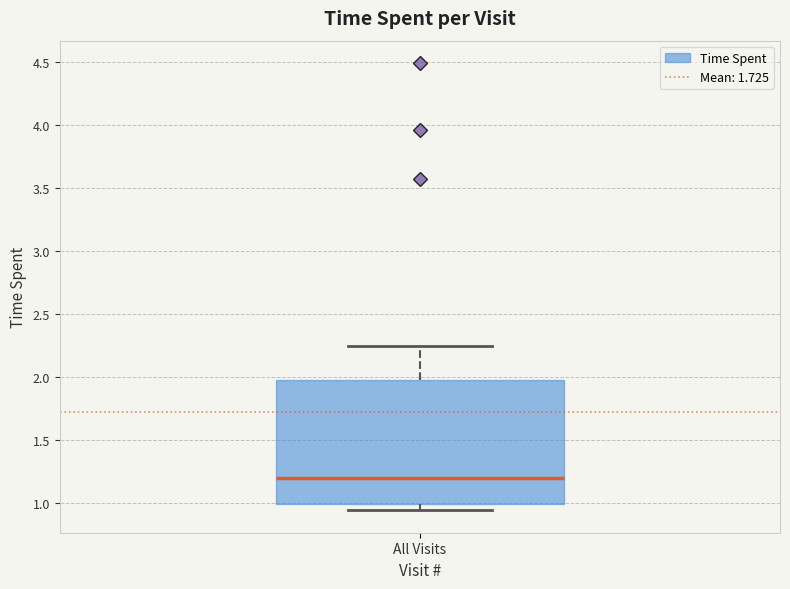

Transcribe this box plot: give where the median line is, the range the box spans, and where the two whiskers end, as read against the y-axis. The values are not printed on the chart, so give them approximately, as read against the axis.

median 1.20, box 1.00 to 2.00, whiskers 0.95 to 2.25